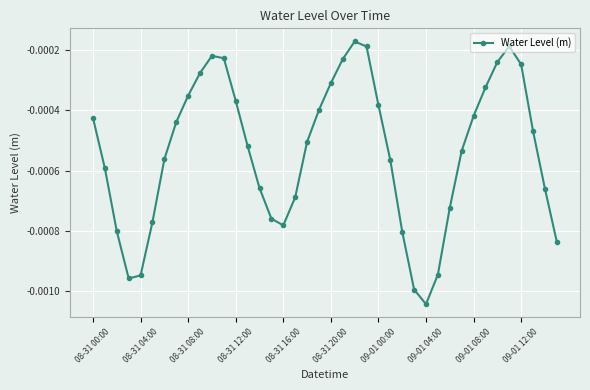

How many interior local peaks (higher than both neighbors) does the data have?

3